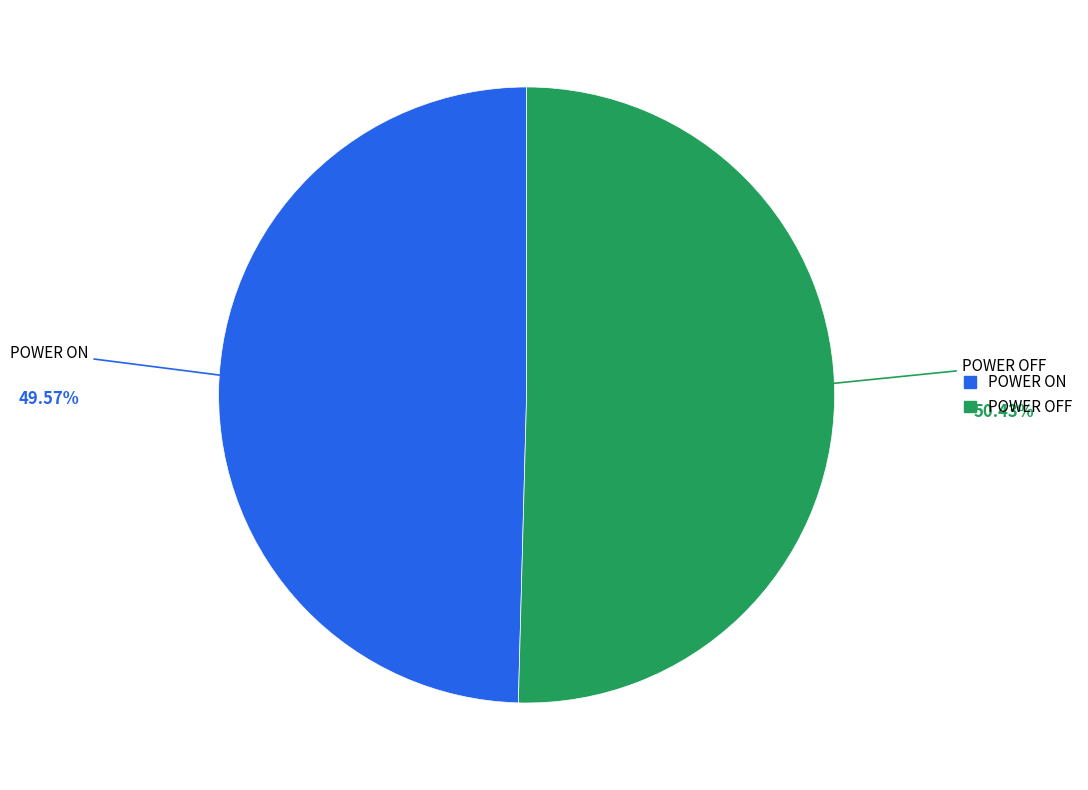

What is the smallest slice in the pie chart?

POWER ON